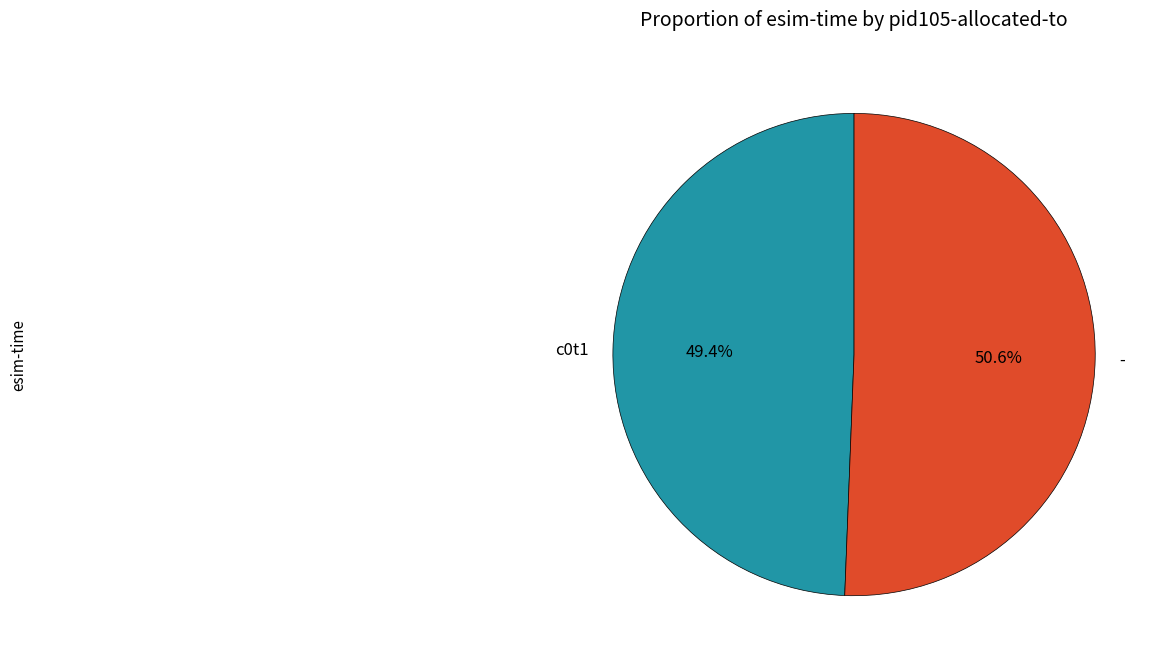

Which category has the smallest portion of the pie?

c0t1